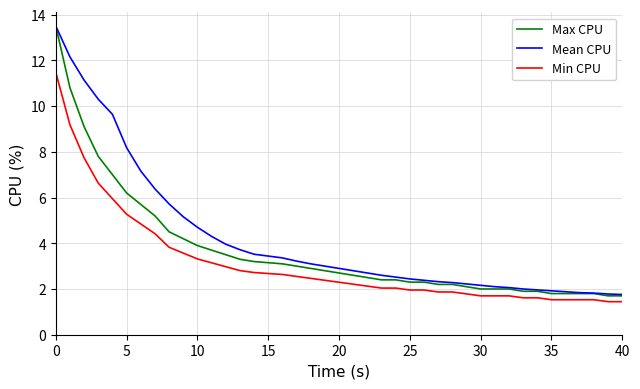

Which series has the widest spread of values?

Max CPU